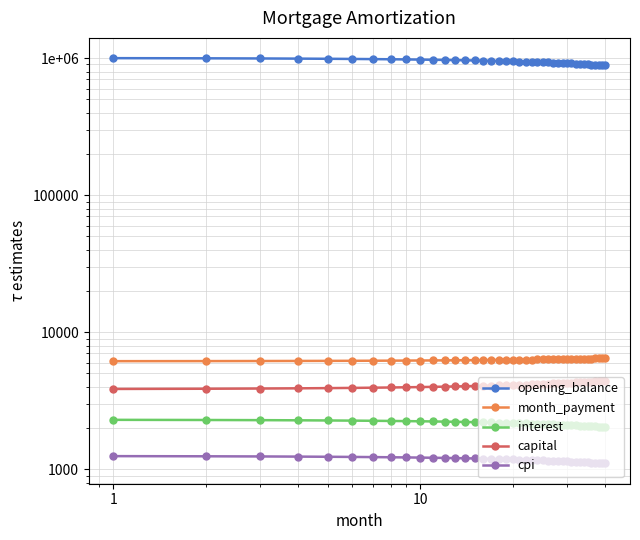

What is the highest value of the cpi series?

1246.7